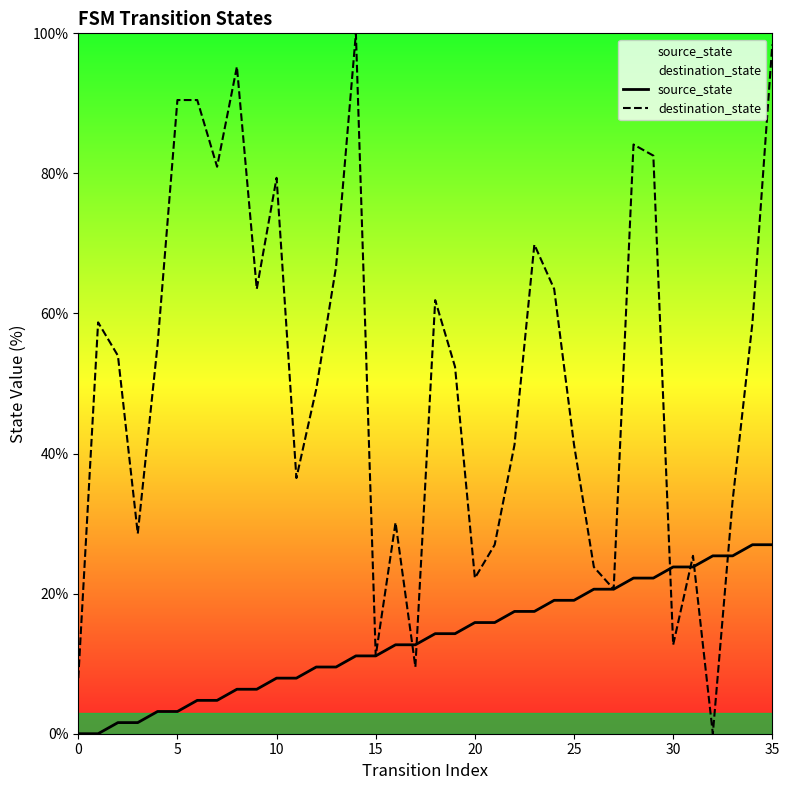

Reading left to right, transcribe all the data shown in this chart.

source_state: 0.0	0.0	1.6	1.6	3.2	3.2	4.8	4.8	6.3	6.3	7.9	7.9	9.5	9.5	11.1	11.1	12.7	12.7	14.3	14.3	15.9	15.9	17.5	17.5	19.0	19.0	20.6	20.6	22.2	22.2	23.8	23.8	25.4	25.4	27.0	27.0
destination_state: 7.9	58.7	54.0	28.6	55.6	90.5	90.5	81.0	95.2	63.5	79.4	36.5	49.2	66.7	100.0	11.1	30.2	9.5	61.9	52.4	22.2	27.0	41.3	69.8	63.5	41.3	23.8	20.6	84.1	82.5	12.7	25.4	0.0	33.3	58.7	98.4